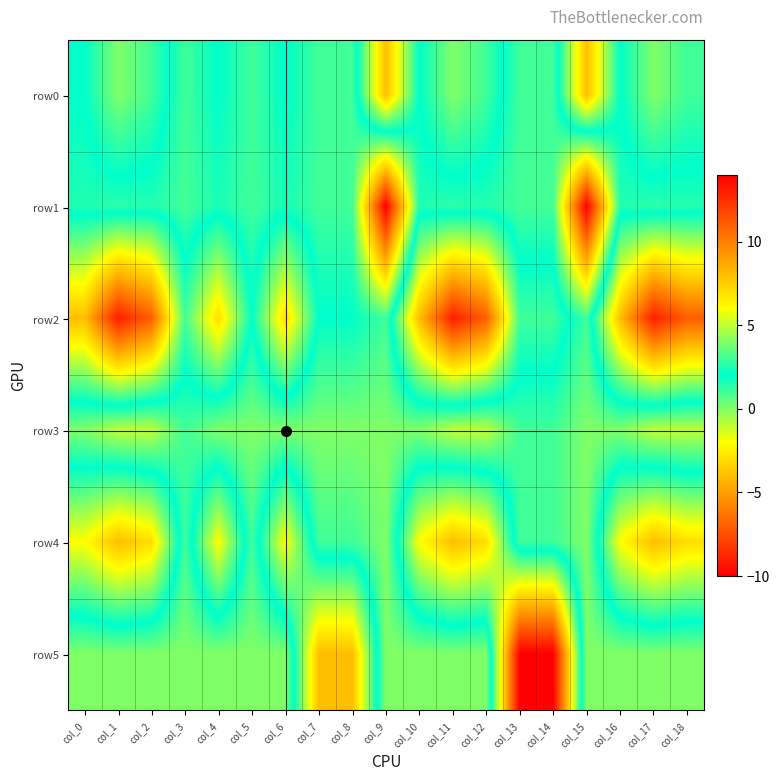

Which series has the widest spread of values?

row5